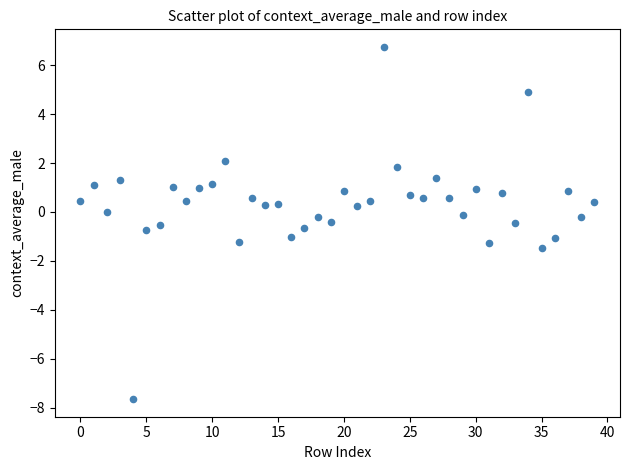

What is the range of Y values (max minus min)?

14.4